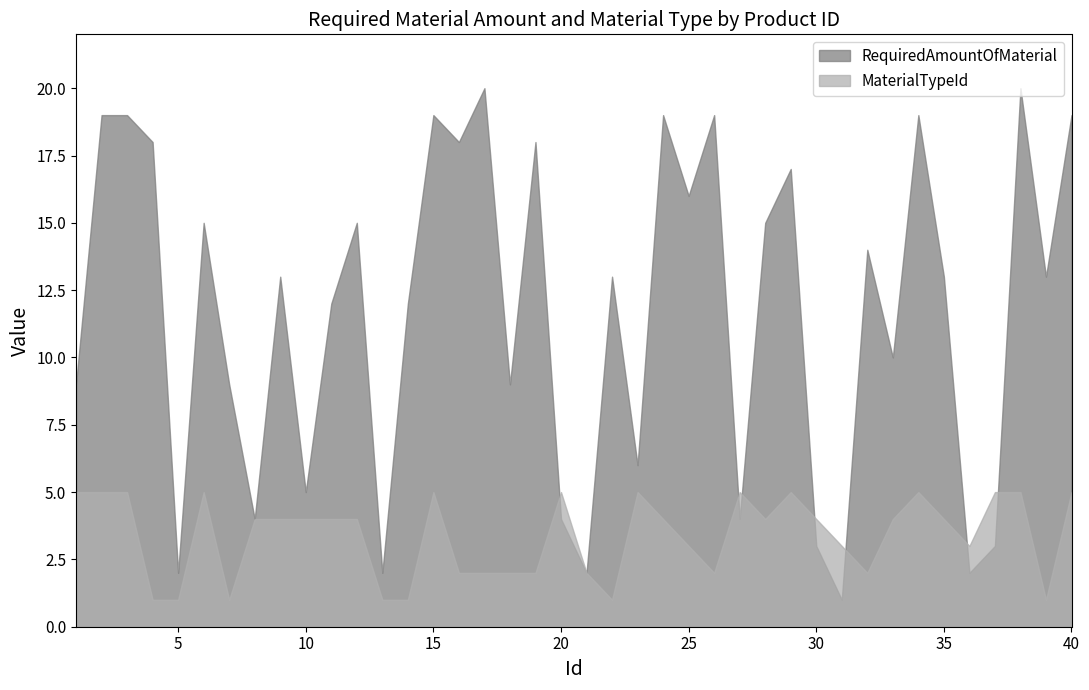

At which category does MaterialTypeId reach its first local peak?

6